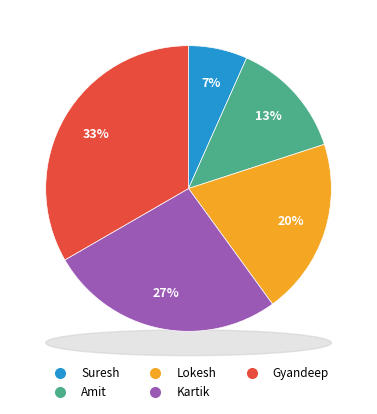

To the nearest percent, what portion does Suresh represent?

7%